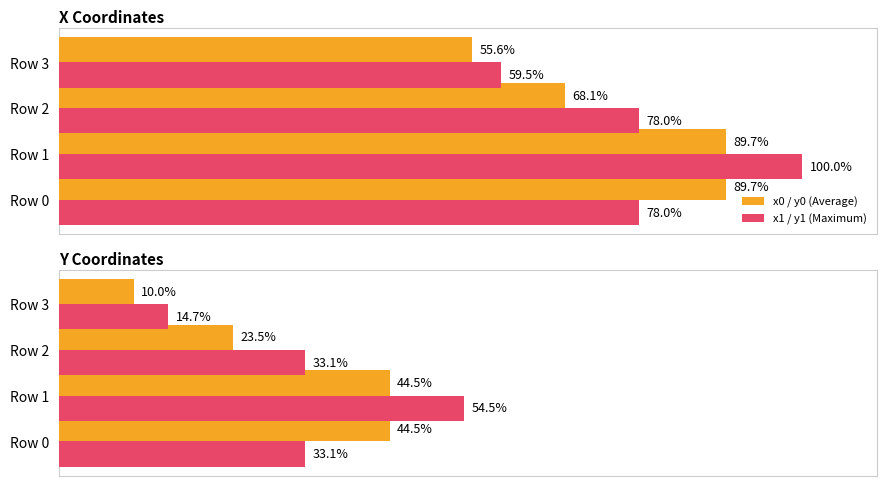

The x1 / y1 (Maximum) series shows 54.5 at Row 1. True or false?

True